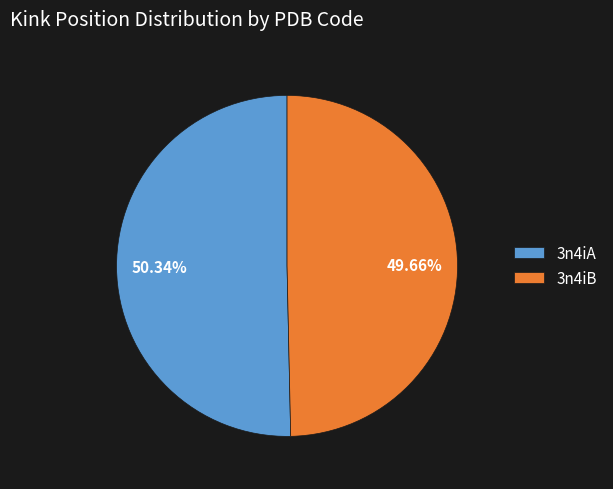

Which has a higher value, 3n4iA or 3n4iB?

3n4iA